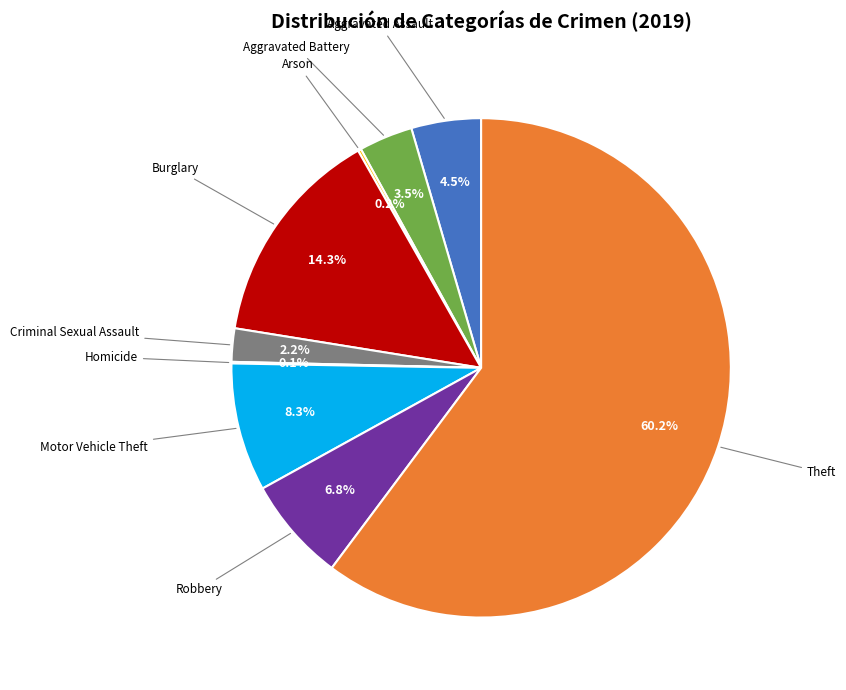

Is there any slice that represents more than half of the pie?

Yes